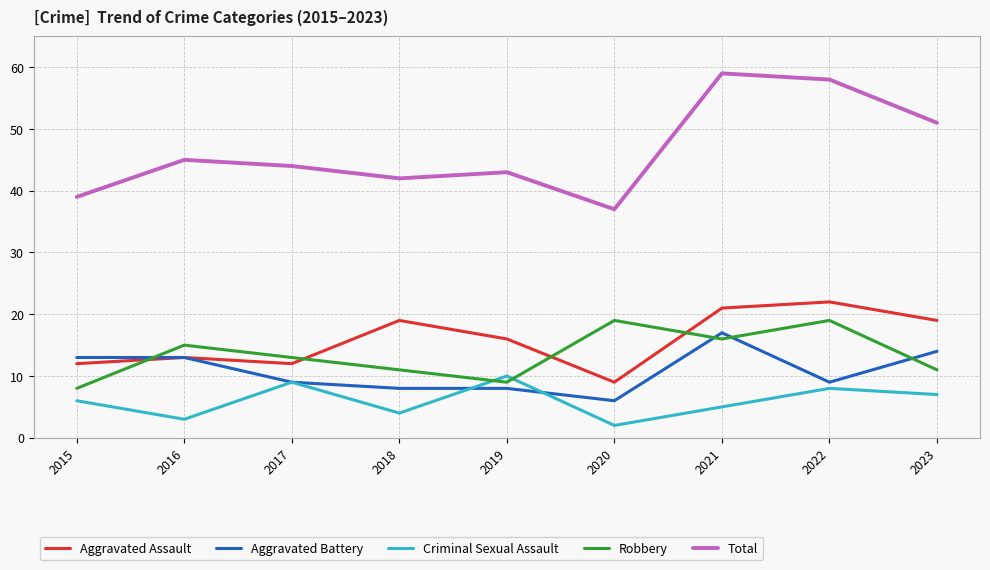

Reading right to left, extract all data points from this chart.

Aggravated Assault: 2023=19	2022=22	2021=21	2020=9	2019=16	2018=19	2017=12	2016=13	2015=12
Aggravated Battery: 2023=14	2022=9	2021=17	2020=6	2019=8	2018=8	2017=9	2016=13	2015=13
Criminal Sexual Assault: 2023=7	2022=8	2021=5	2020=2	2019=10	2018=4	2017=9	2016=3	2015=6
Robbery: 2023=11	2022=19	2021=16	2020=19	2019=9	2018=11	2017=13	2016=15	2015=8
Total: 2023=51	2022=58	2021=59	2020=37	2019=43	2018=42	2017=44	2016=45	2015=39